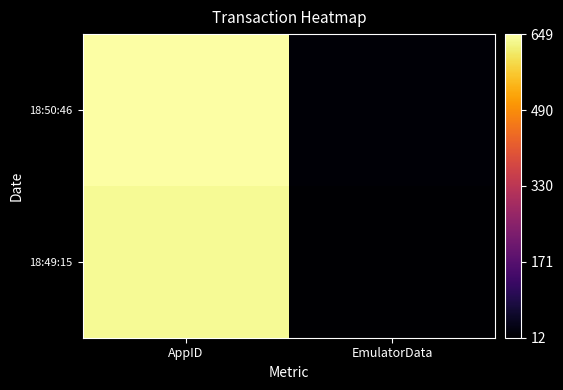

What is the spread (max minus min) of values at EmulatorData?

5